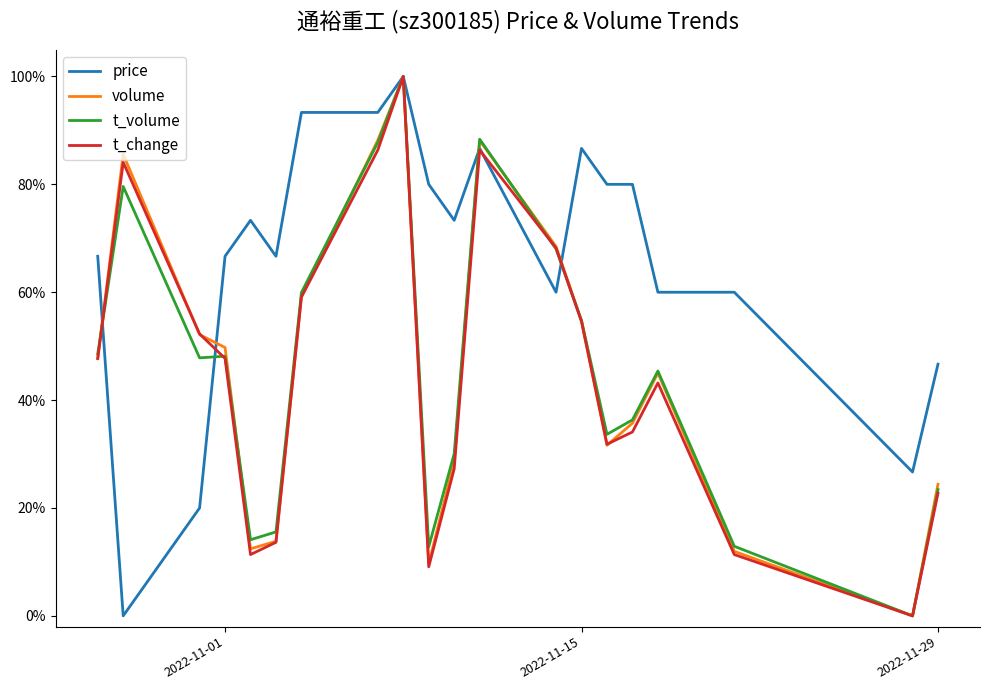

Reading left to right, list all the values displayed in this chart.

price: 0.7	0.0	0.2	0.7	0.7	0.7	0.9	0.9	1.0	0.8	0.7	0.9	0.6	0.9	0.8	0.8	0.6	0.6	0.3	0.5
volume: 0.5	0.9	0.5	0.5	0.1	0.1	0.6	0.9	1.0	0.1	0.3	0.9	0.7	0.5	0.3	0.4	0.5	0.1	0.0	0.2
t_volume: 0.5	0.8	0.5	0.5	0.1	0.2	0.6	0.9	1.0	0.1	0.3	0.9	0.7	0.5	0.3	0.4	0.5	0.1	0.0	0.2
t_change: 0.5	0.8	0.5	0.5	0.1	0.1	0.6	0.9	1.0	0.1	0.3	0.9	0.7	0.5	0.3	0.3	0.4	0.1	0.0	0.2